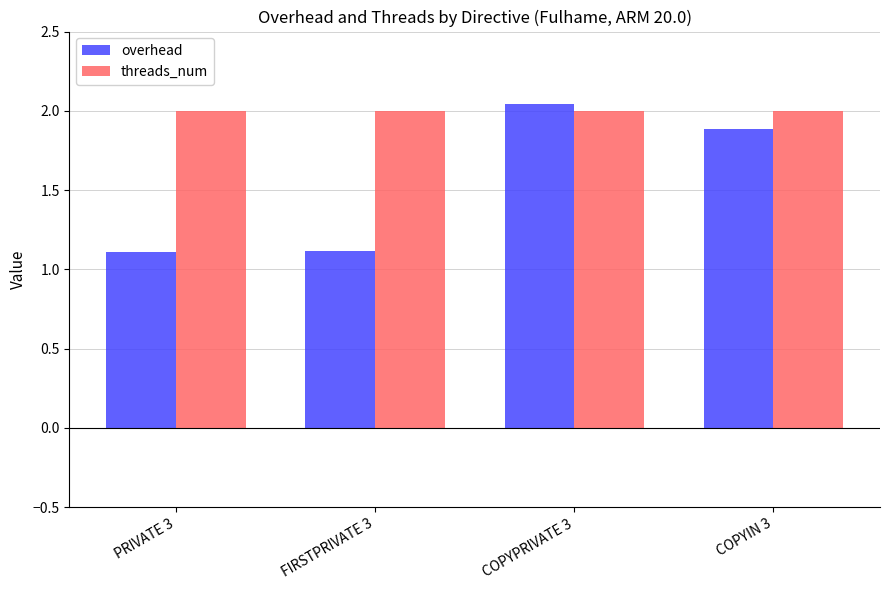

What is the spread (max minus min) of values at FIRSTPRIVATE 3?

0.9